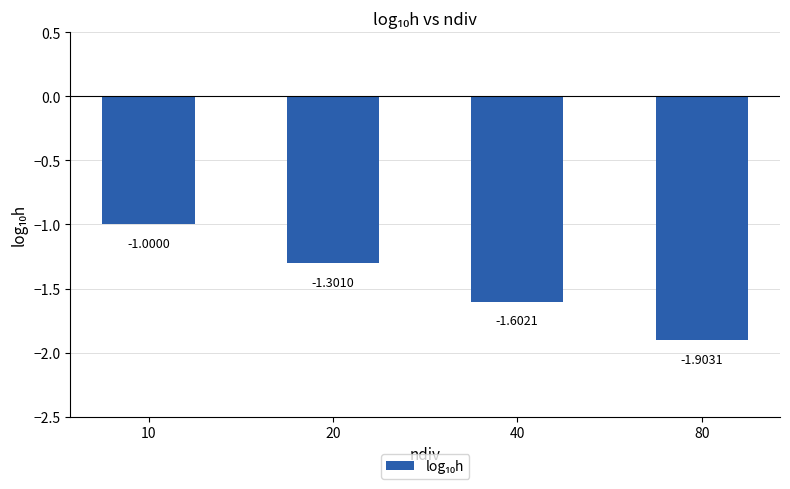

Count the number of data series in this chart.

1